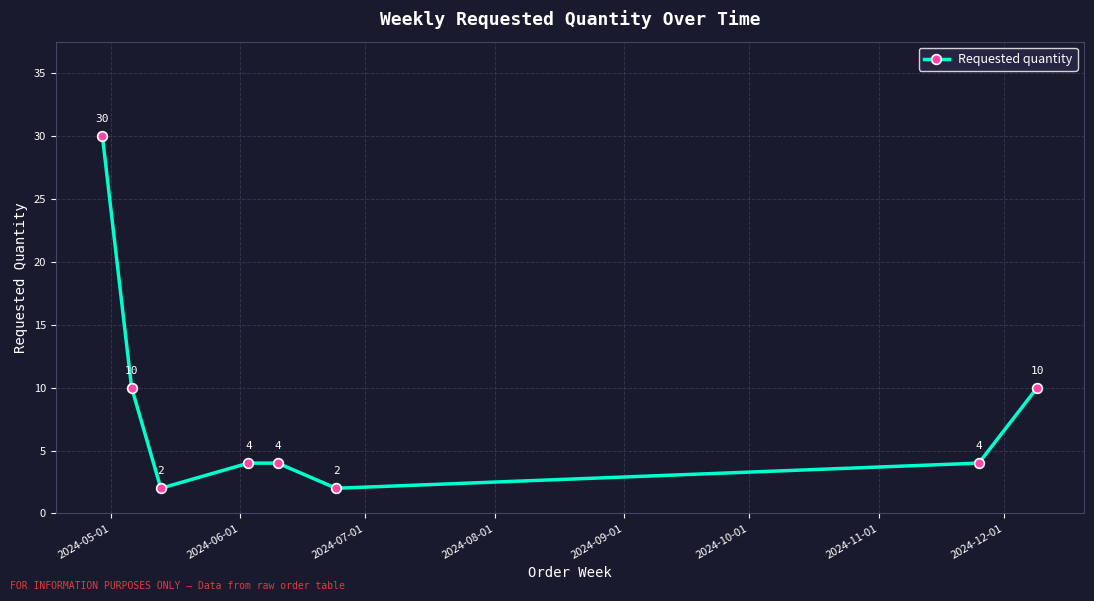

True or false: the data has more than 2 interior local peaks.

False